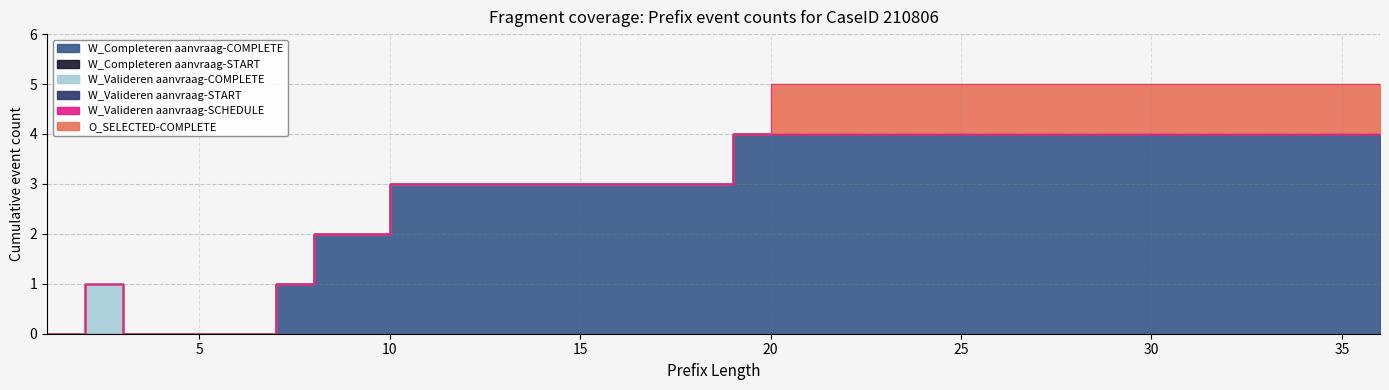

Which series has the largest total across all categories?

W_Completeren aanvraag-COMPLETE